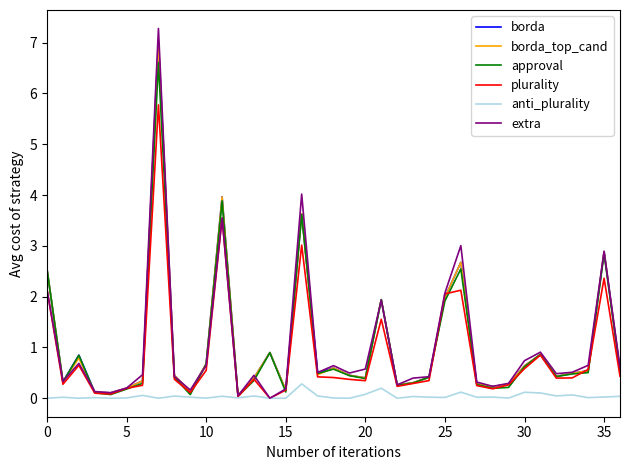

What are all the series names shown in the legend?

borda, borda_top_cand, approval, plurality, anti_plurality, extra